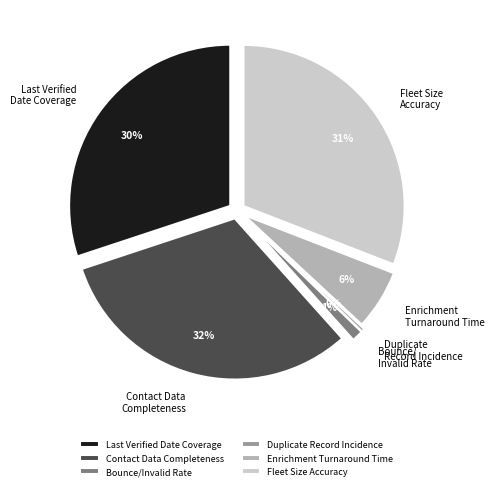

Do Contact Data Completeness and Enrichment Turnaround Time together represent more than half of the pie?

No